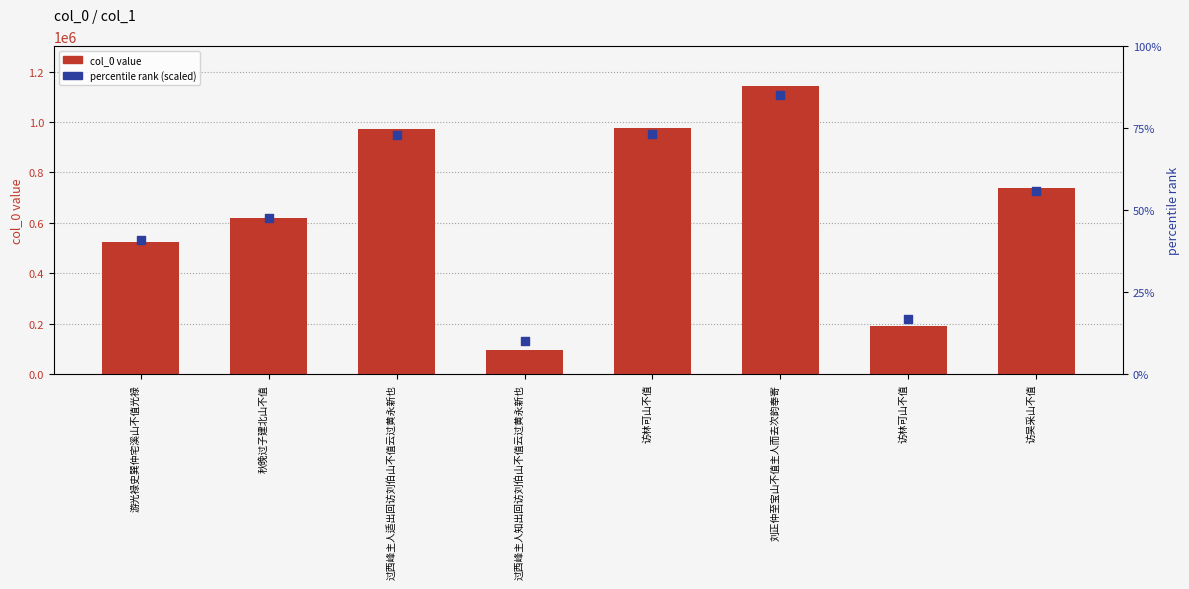

Which series reaches the maximum Y coordinate?

col_0 value